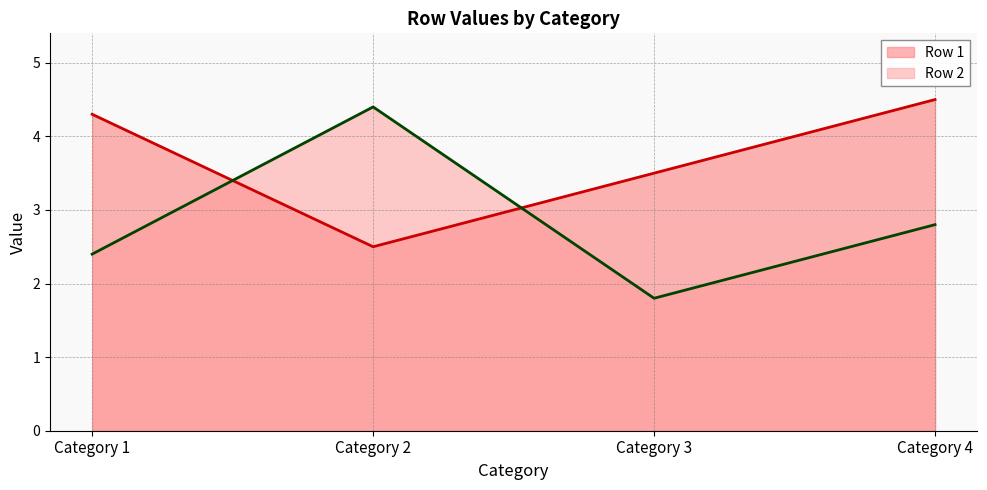

The value of Row 2 at Category 3 is 0.6. True or false?

False